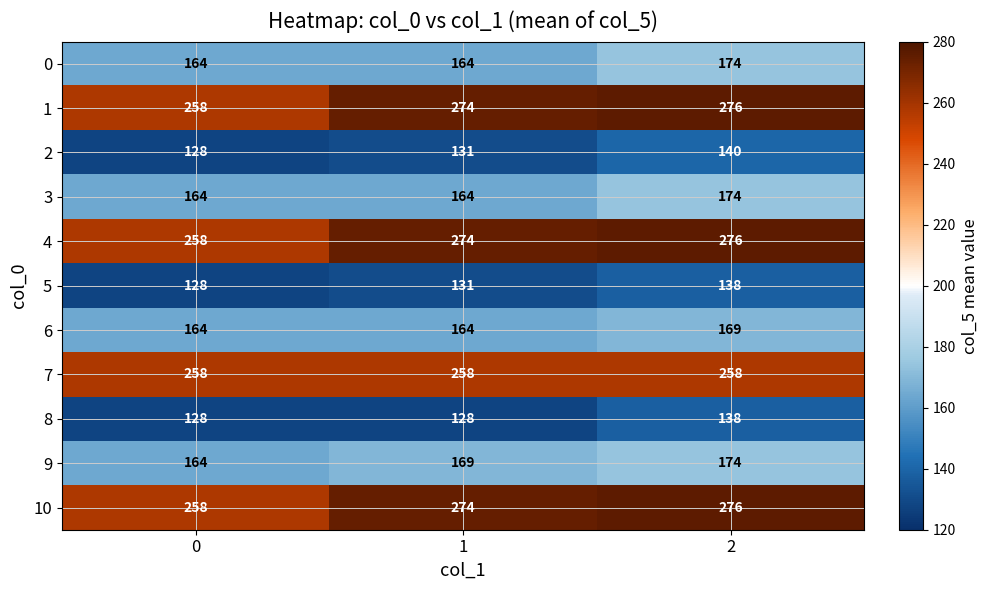

What is the smallest value displayed?

128